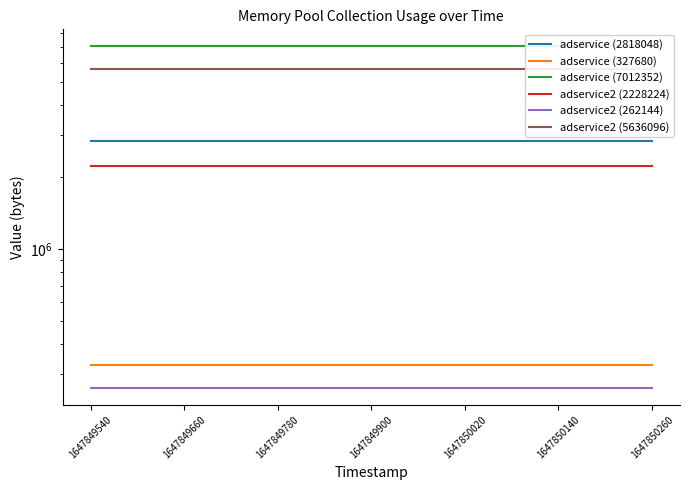

The value of adservice2 (262144) at 11 is 98010. True or false?

False